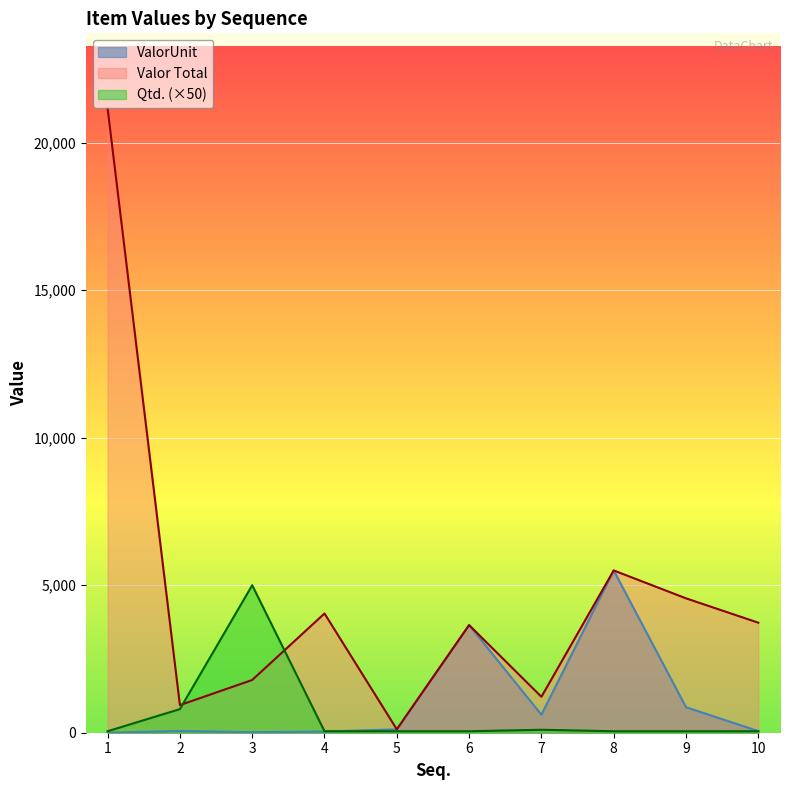

Reading right to left, transcribe all the data shown in this chart.

ValorUnit: 55.0	864.0	5501.3	609.0	3649.4	114.4	39.0	17.9	58.5	0.0
Valor Total: 3729.8	4555.9	5501.3	1218.0	3649.4	114.4	4042.2	1788.0	936.0	21170.0
Qtd.: 50.0	50.0	50.0	100.0	50.0	50.0	50.0	5000.0	800.0	50.0